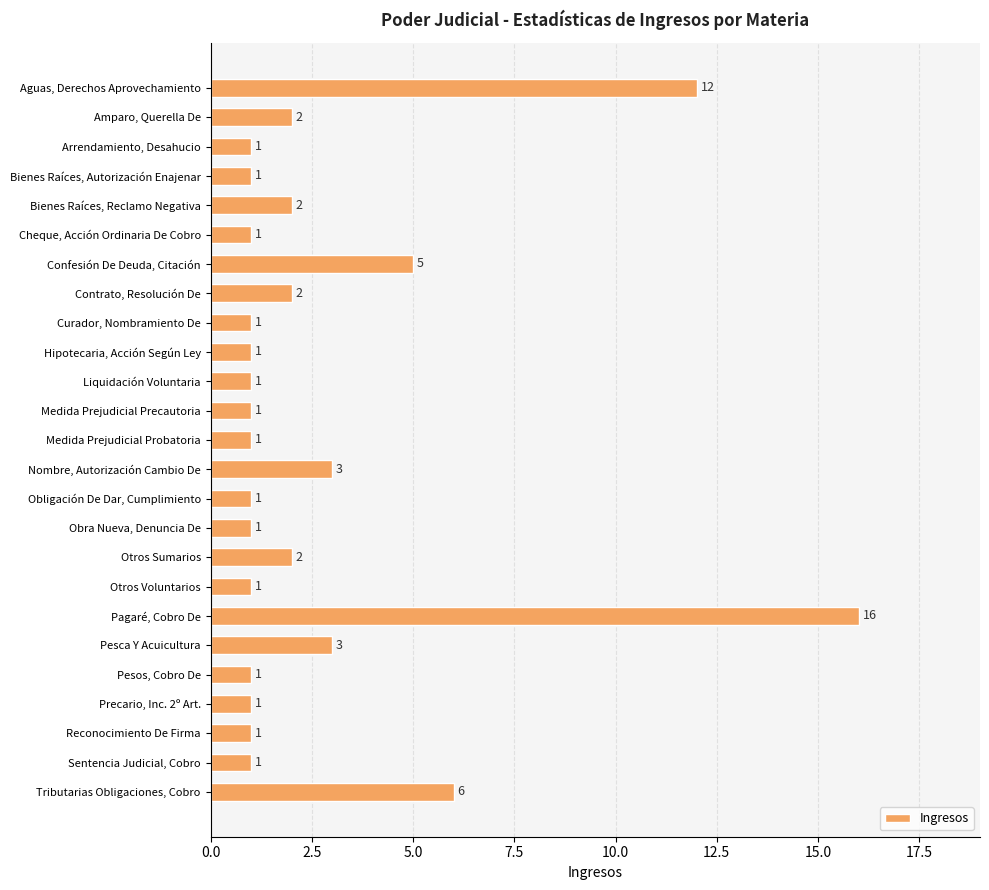

What is the smallest value displayed?

1